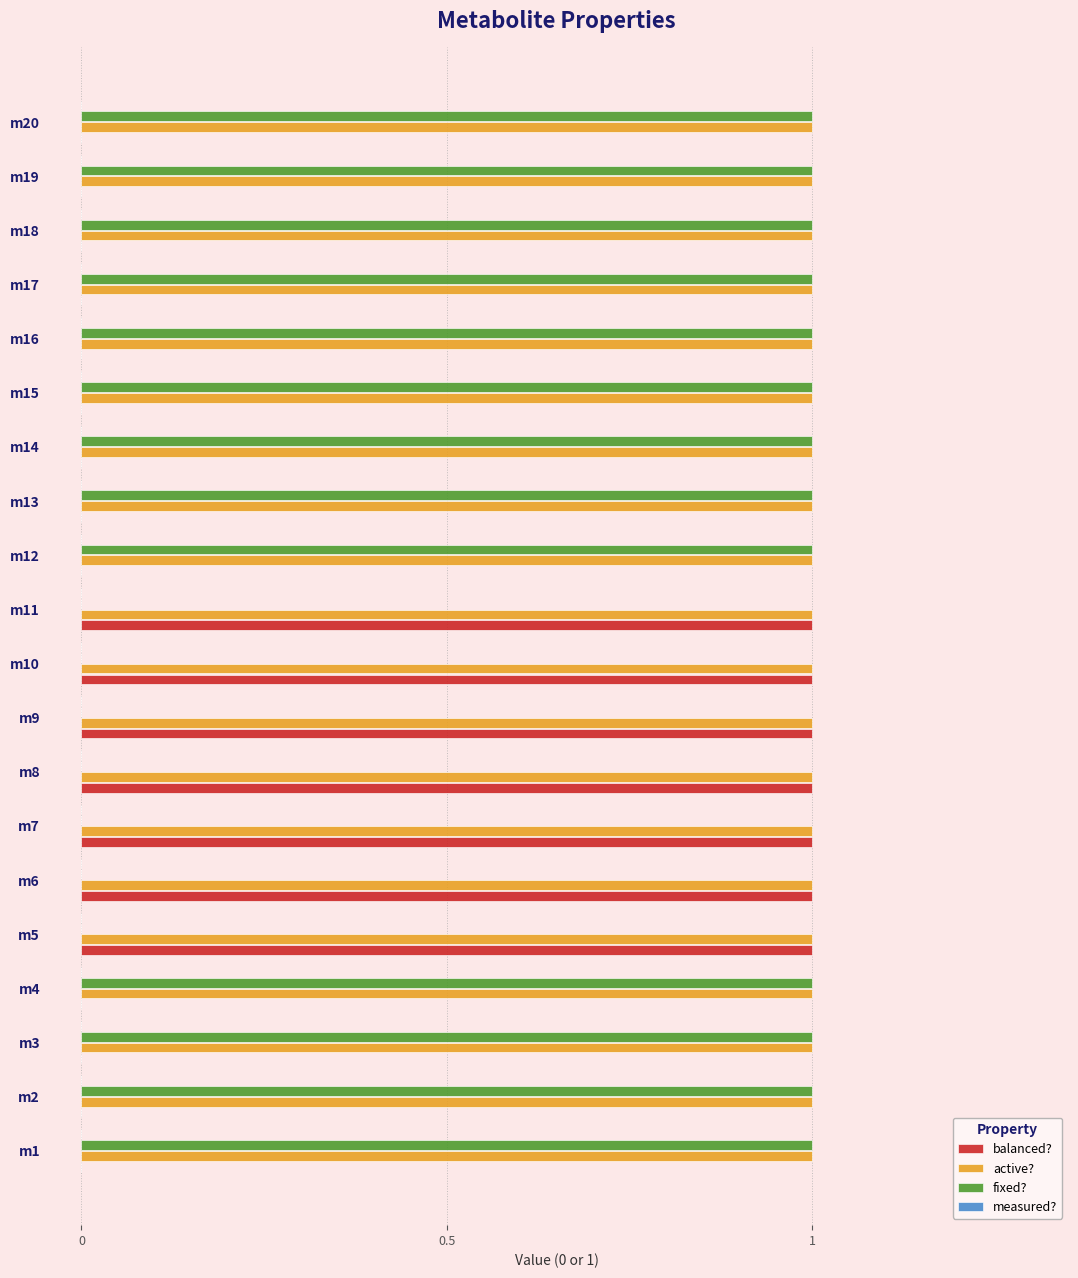

Is the value of active? at m7 greater than the value of balanced? at m15?

Yes